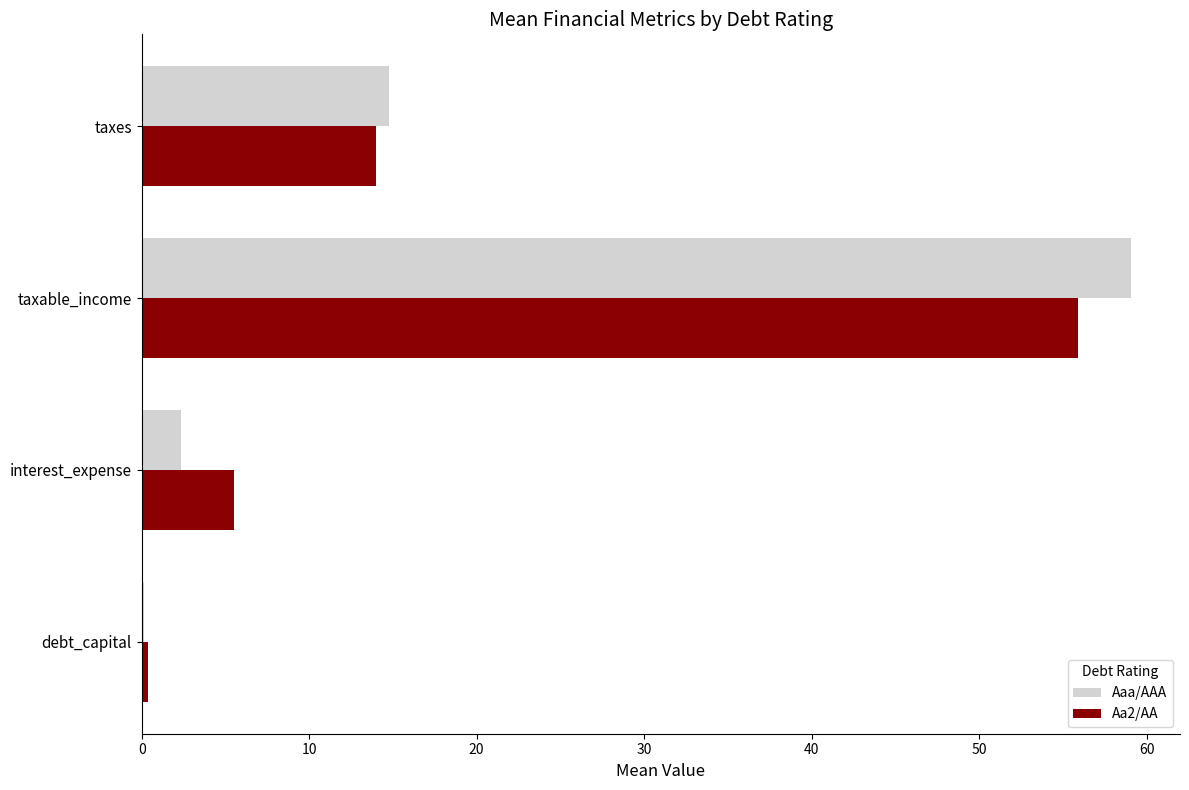

At which label is Aaa/AAA closest to 29?

taxes